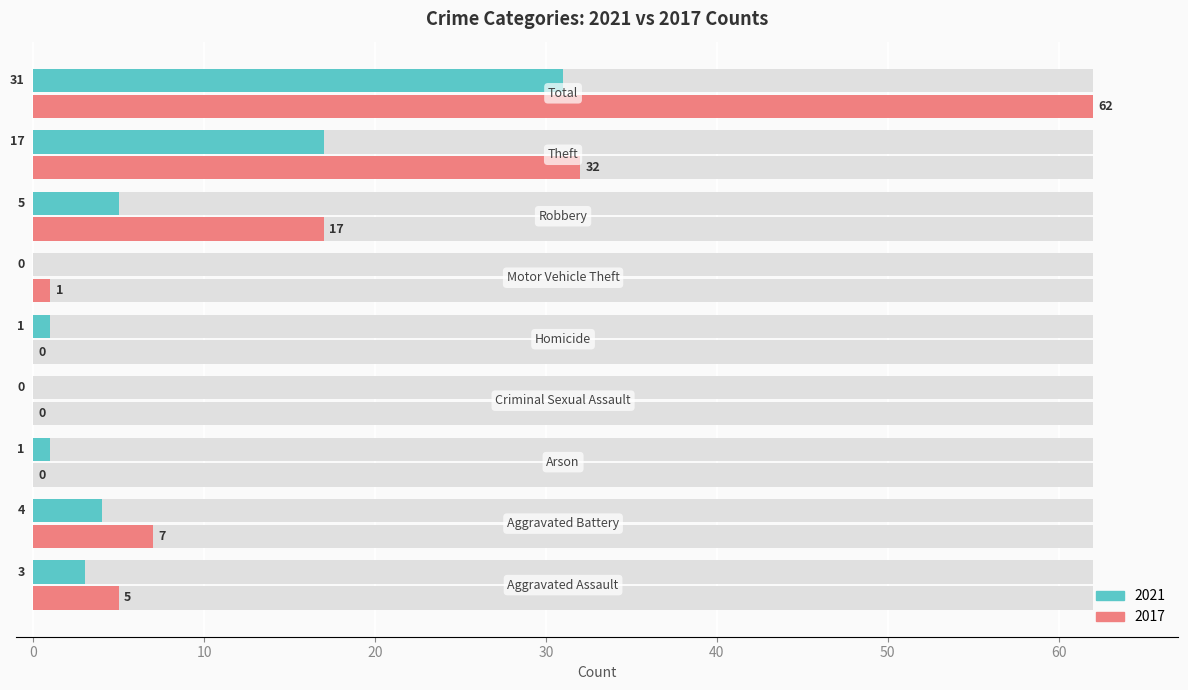

Is it true that Left (2021) equals 4 at Aggravated Battery?

True